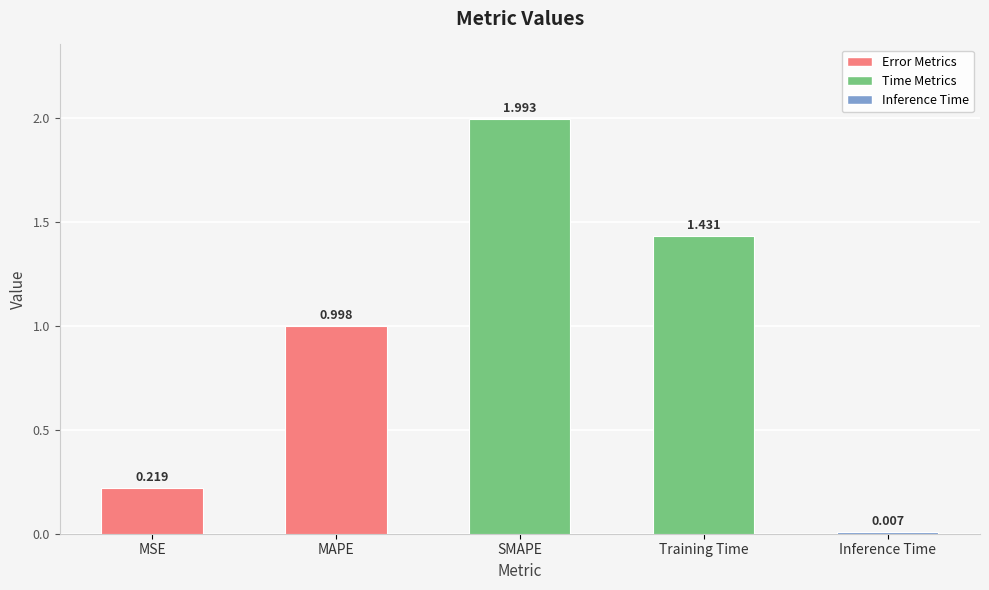

What is the difference between the values at Inference Time and MAPE?

1.0